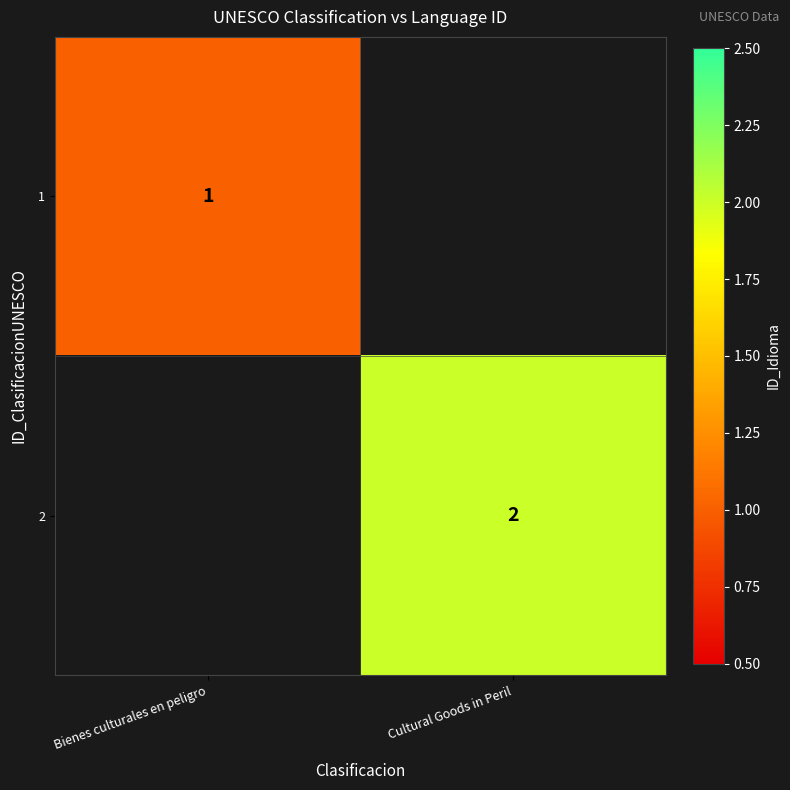

What is the total value across all series at Cultural Goods in Peril?

2